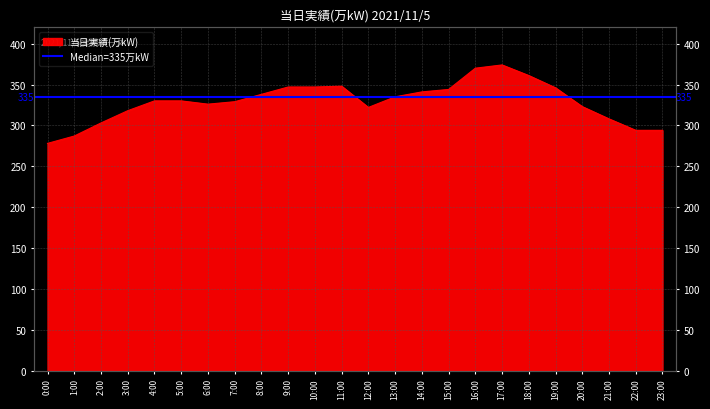

Which label corresponds to the largest value in the chart?

17:00